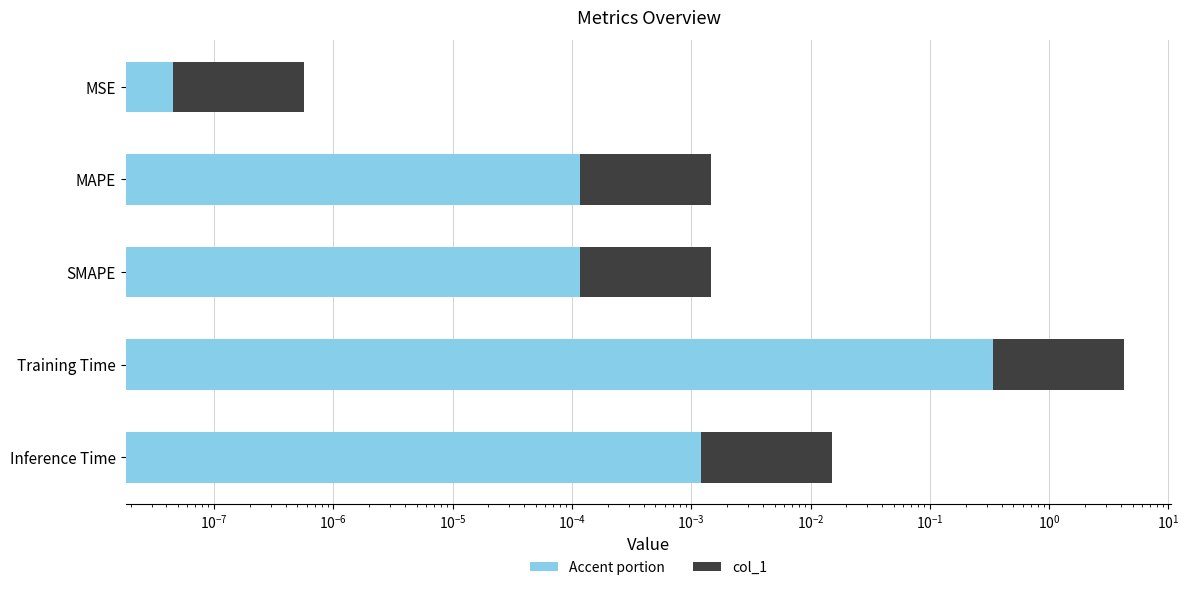

What is the maximum value shown in the chart?

4.2